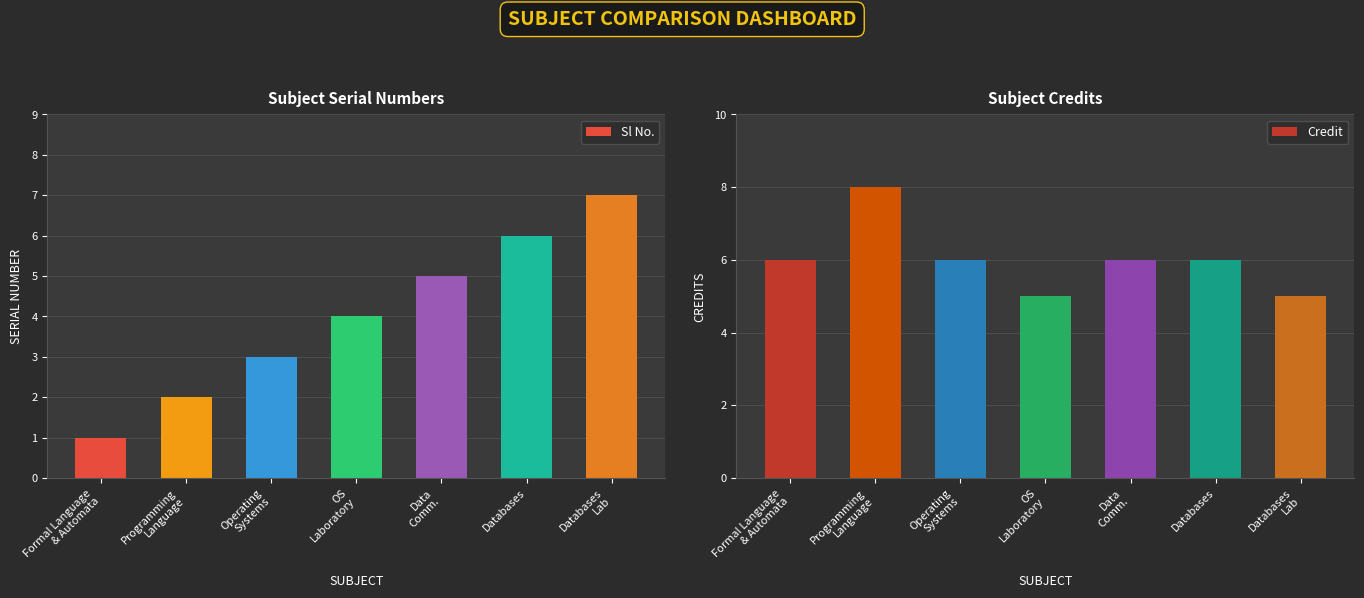

What is the difference between the maximum and minimum values in the Sl No. series?

6